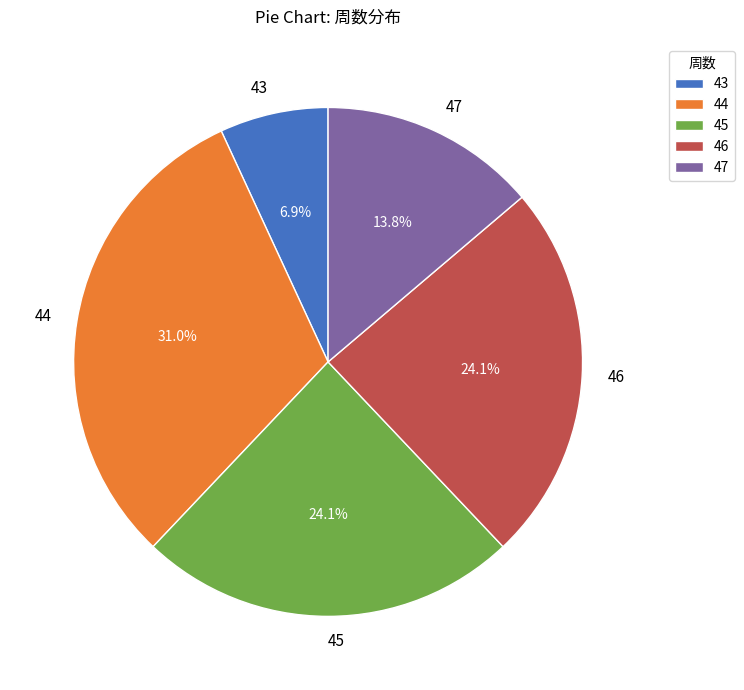

Is there a majority slice in this chart?

No